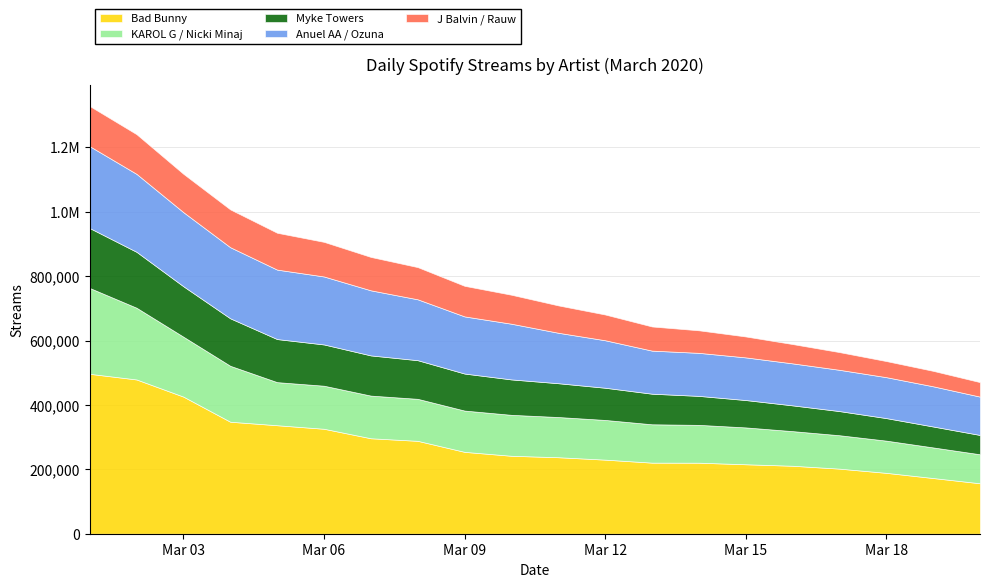

True or false: J Balvin / Rauw and Myke Towers intersect in this chart.

False